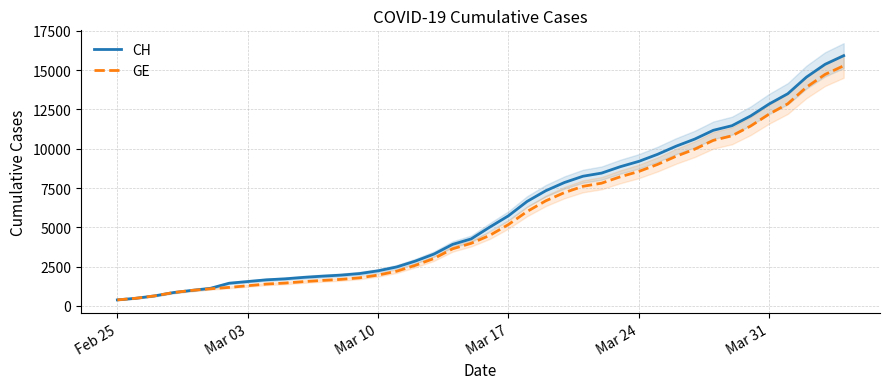

Count the number of data series in this chart.

2